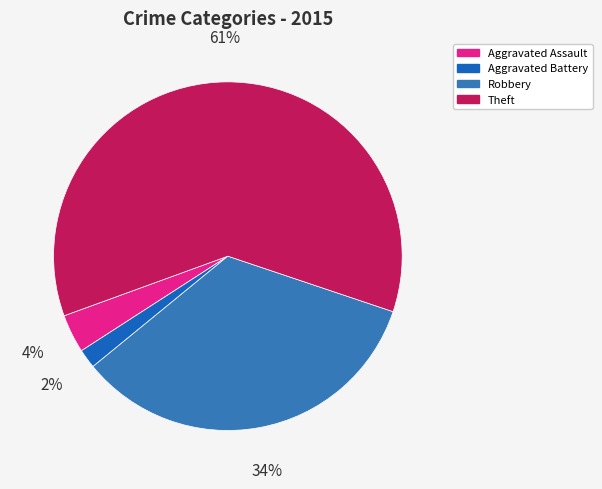

Between Aggravated Assault and Robbery, which is larger?

Robbery